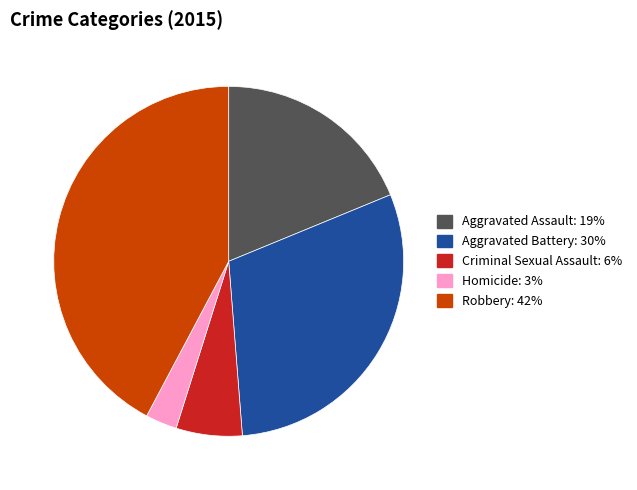

Approximately how many times larger is the value at Robbery compared to Aggravated Assault?

2.2